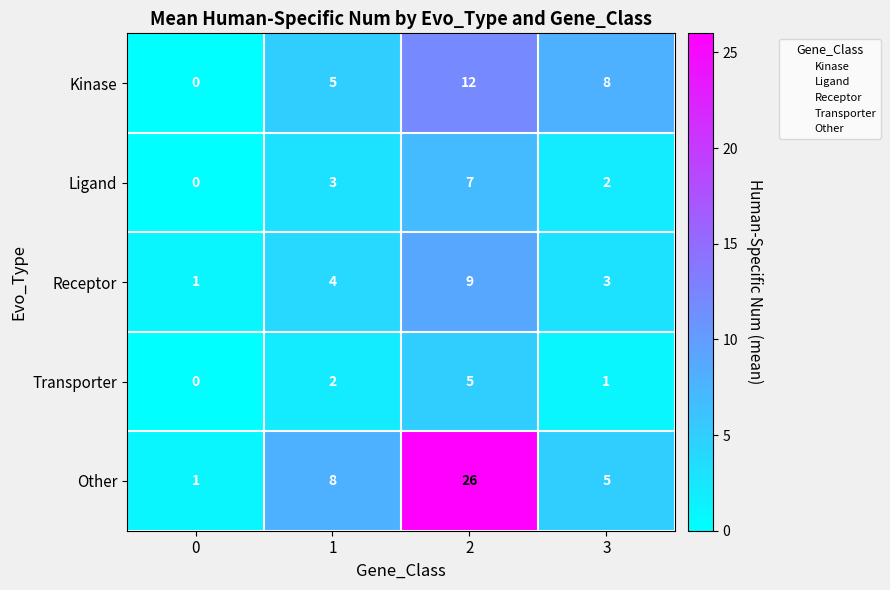

Which category has the highest value across all series?

2